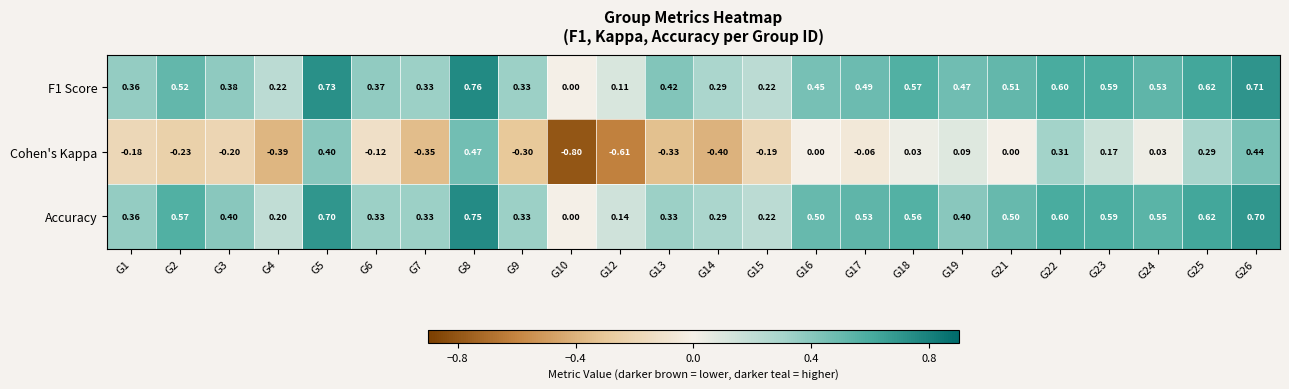

Which series changed the most between G15 and G24?

Accuracy